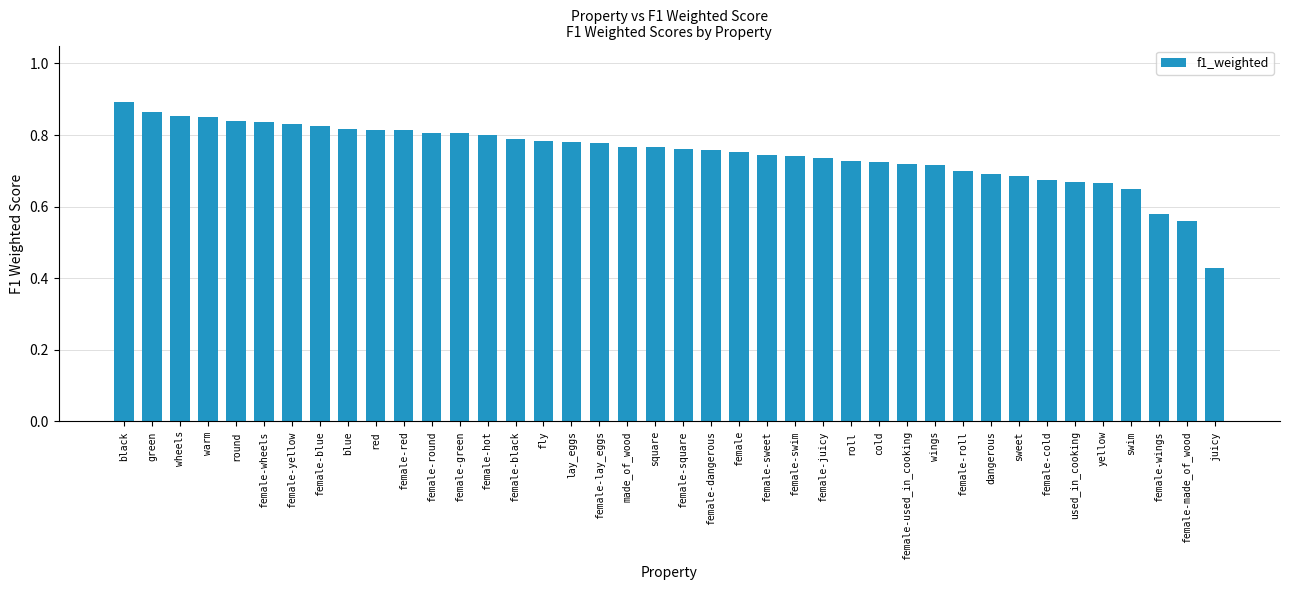

Between lay_eggs and green, which is larger?

green